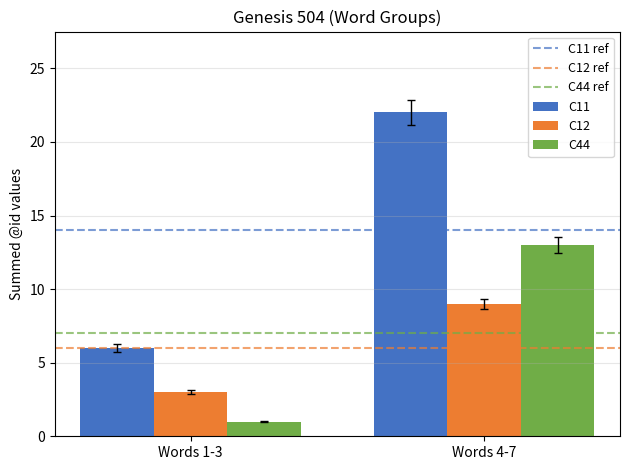

How many categories are shown in the chart?

2